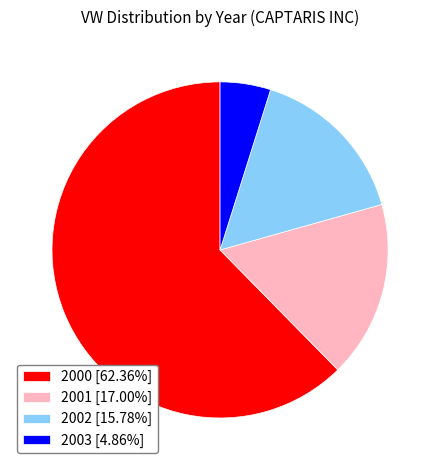

Combined, do 2000 [62.36%] and 2003 [4.86%] account for over 50%?

Yes